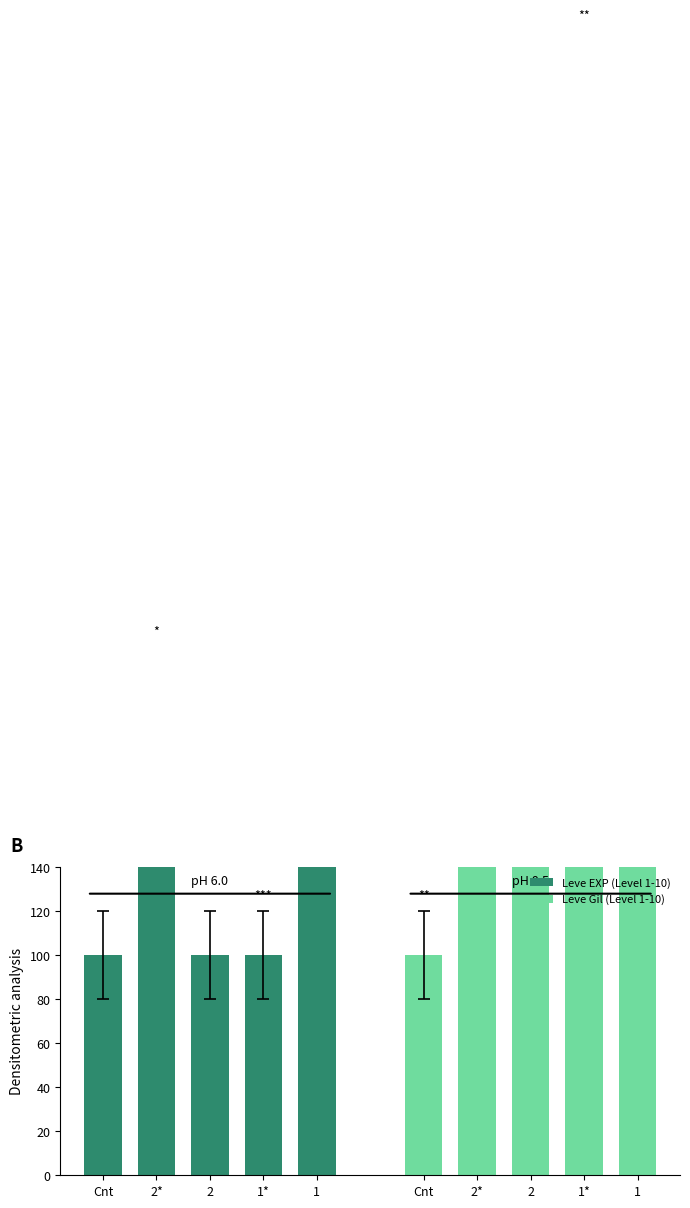

Are the bars horizontal?

No